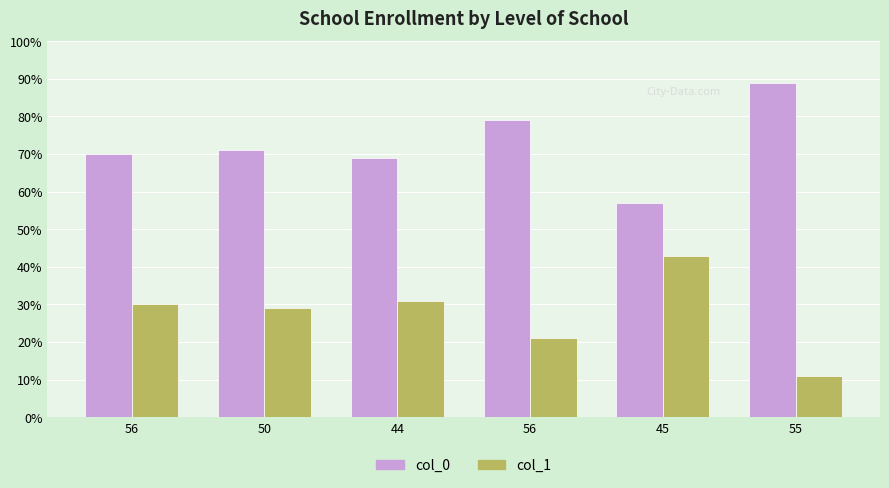

How many data points does each series have?

6